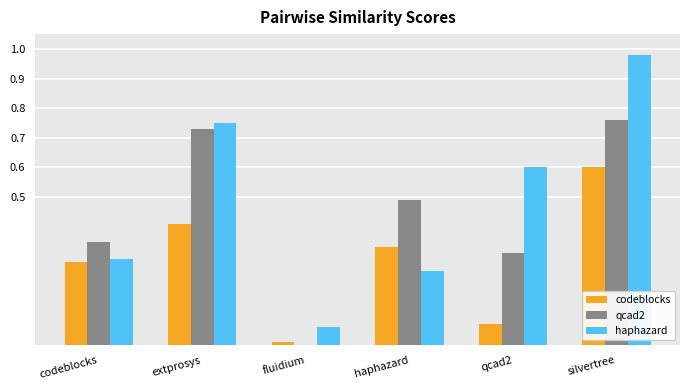

What is the sum of all codeblocks values?

1.7